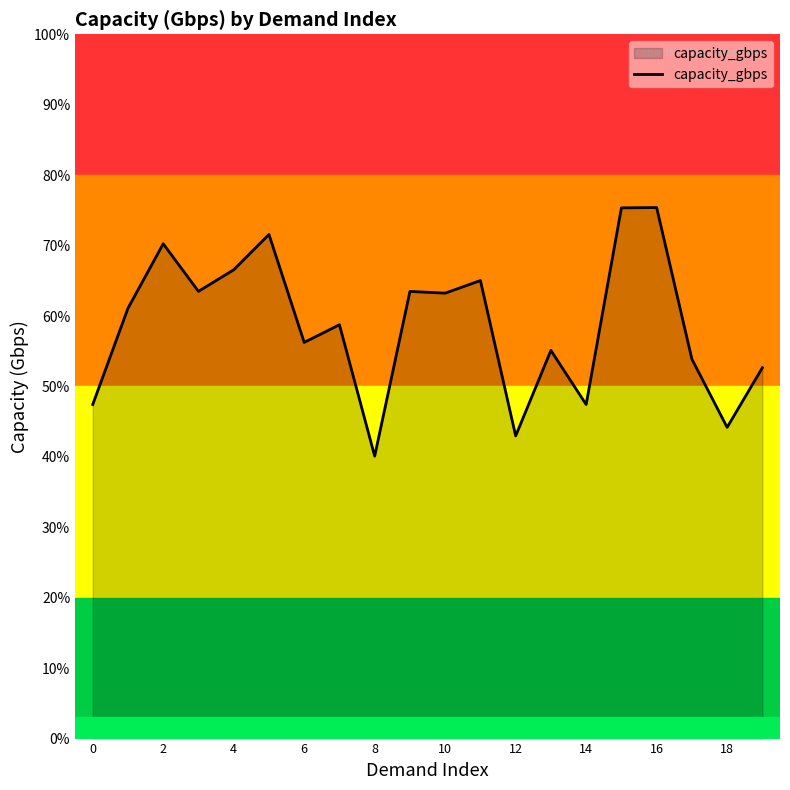

Reading left to right, list all the values displayed in this chart.

4.7	6.1	7.0	6.4	6.7	7.2	5.6	5.9	4.0	6.3	6.3	6.5	4.3	5.5	4.7	7.5	7.5	5.4	4.4	5.3